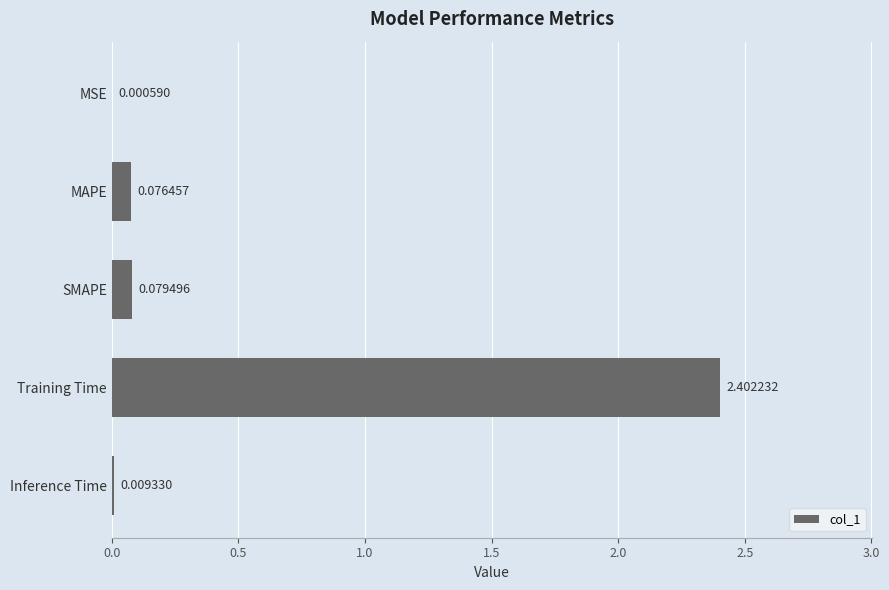

What is the sum of the values at MAPE and Training Time?

2.5